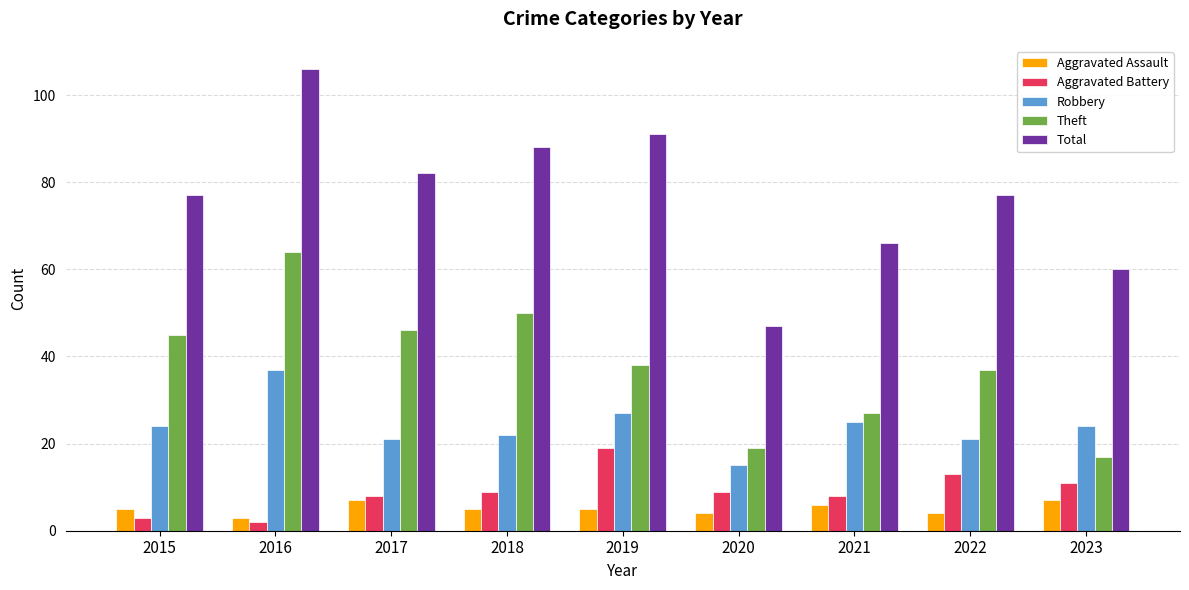

Is it true that Theft equals 27 at 2021?

True